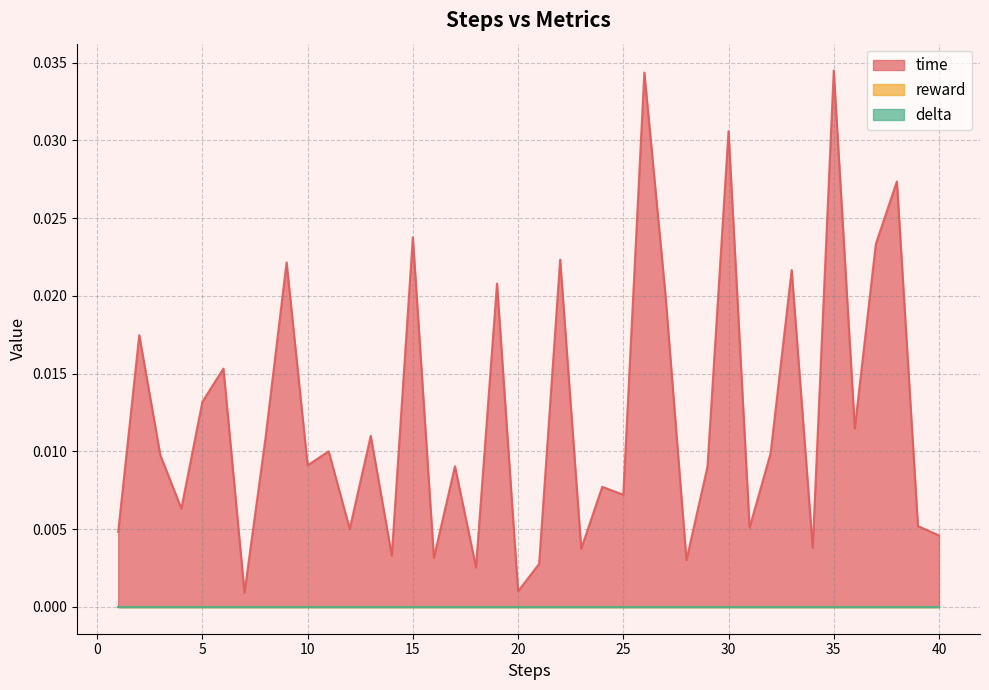

Between 2 and 17, which is larger?

2